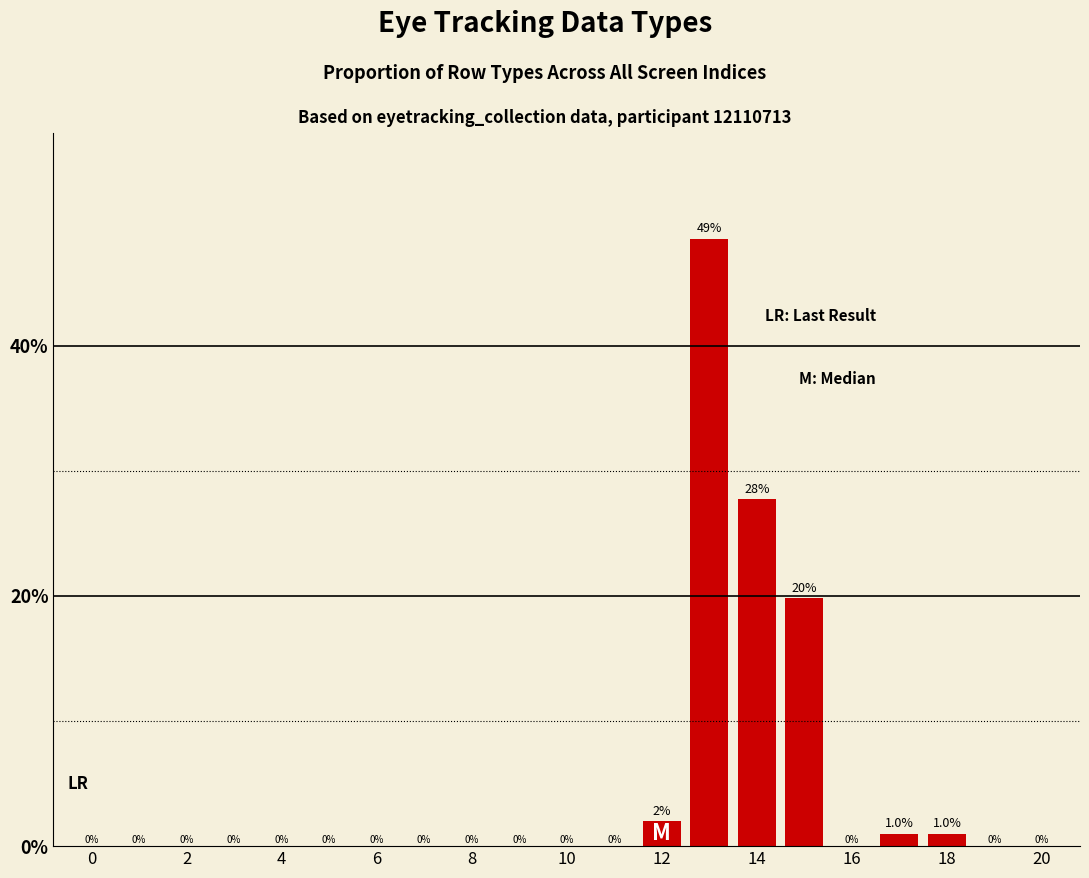

Reading left to right, what are all the values shown in this chart?

0.0	0.0	0.0	0.0	0.0	0.0	0.0	0.0	0.0	0.0	0.0	0.0	2.0	48.5	27.7	19.8	0.0	1.0	1.0	0.0	0.0